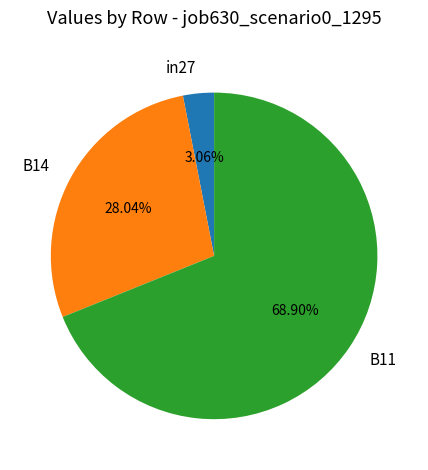

True or false: B11 accounts for 77% of the total.

False